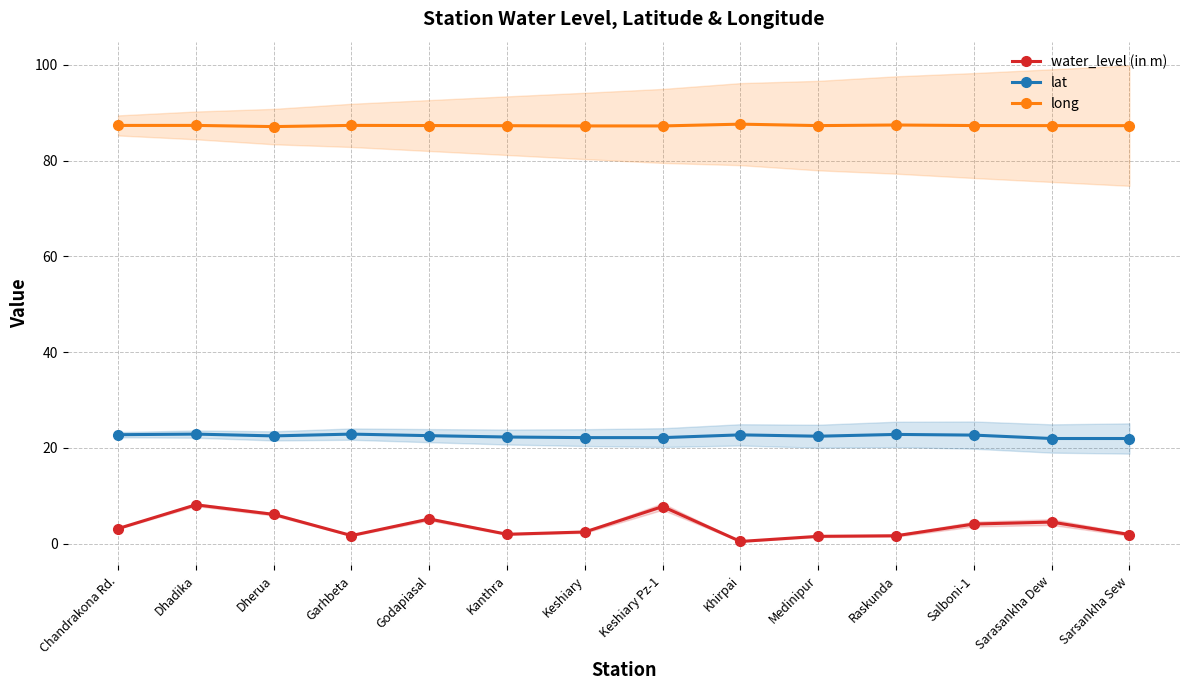

What is the approximate value of lat at Chandrakona Rd.?

22.7